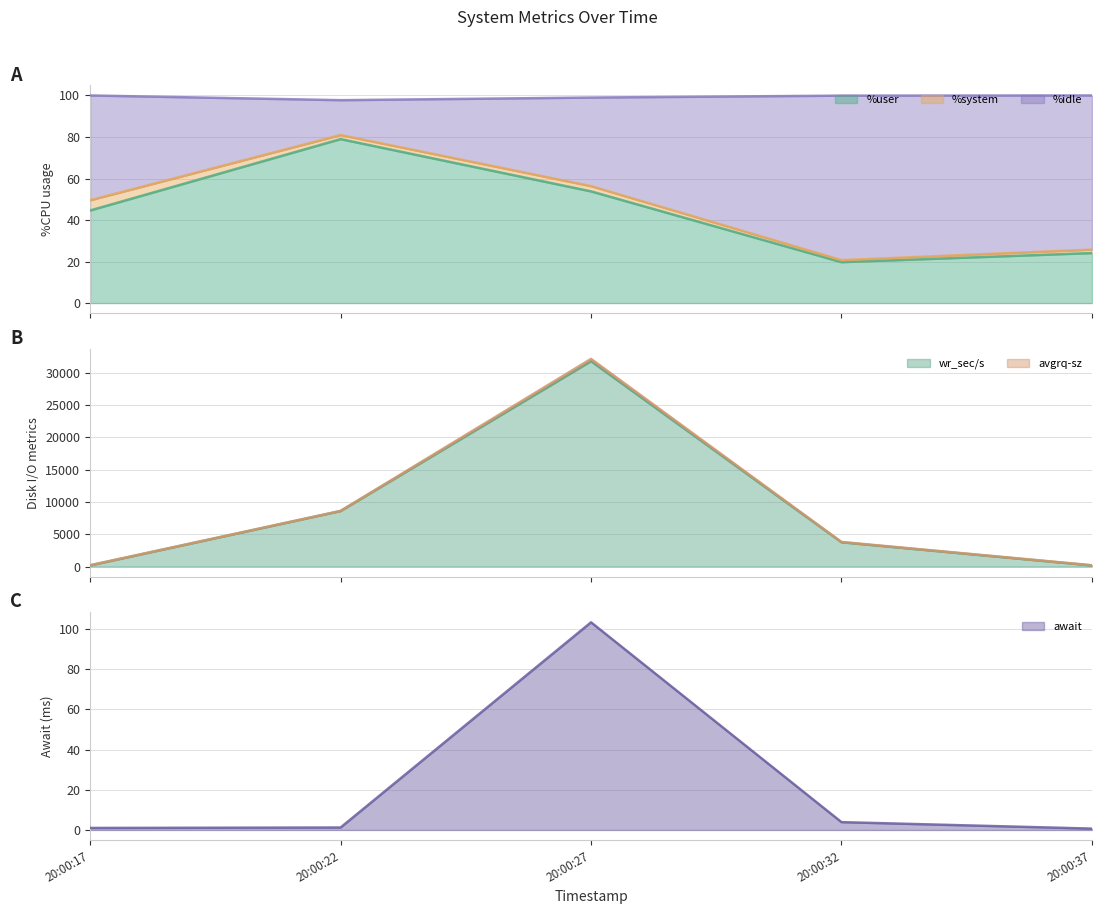

What is the maximum value for %user?

79.0